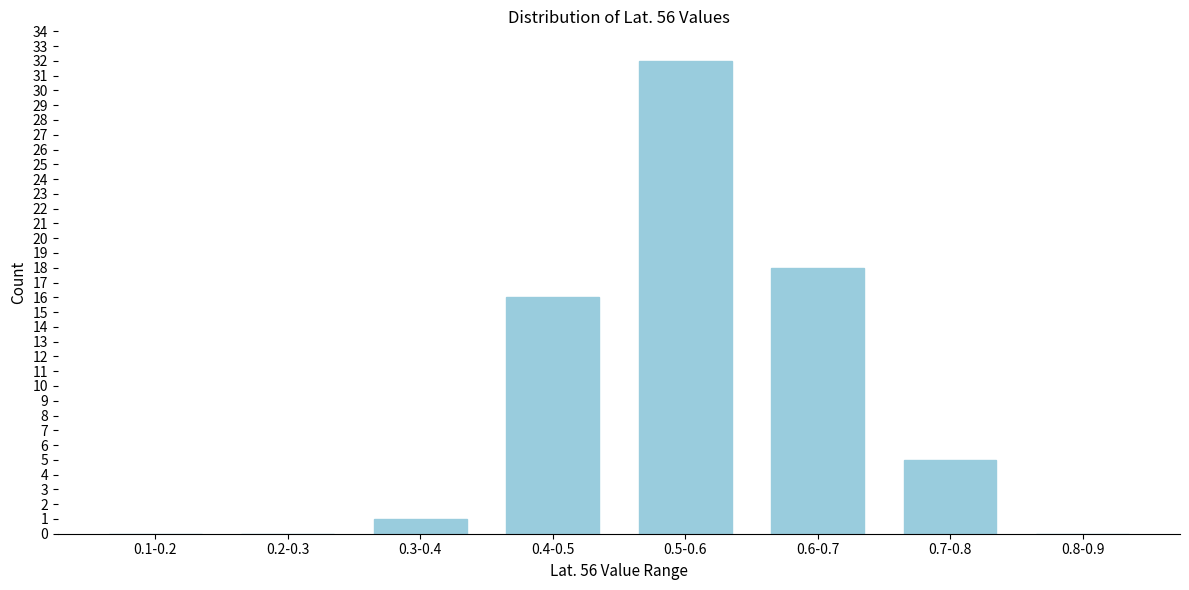

Reading right to left, what are all the values shown in this chart?

0.8-0.9=0	0.7-0.8=5	0.6-0.7=18	0.5-0.6=32	0.4-0.5=16	0.3-0.4=1	0.2-0.3=0	0.1-0.2=0